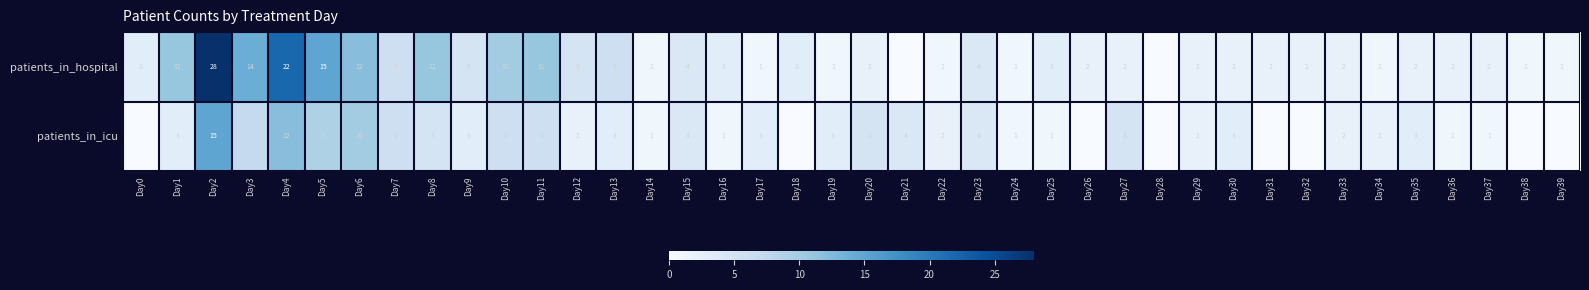

How many data points does each series have?

40